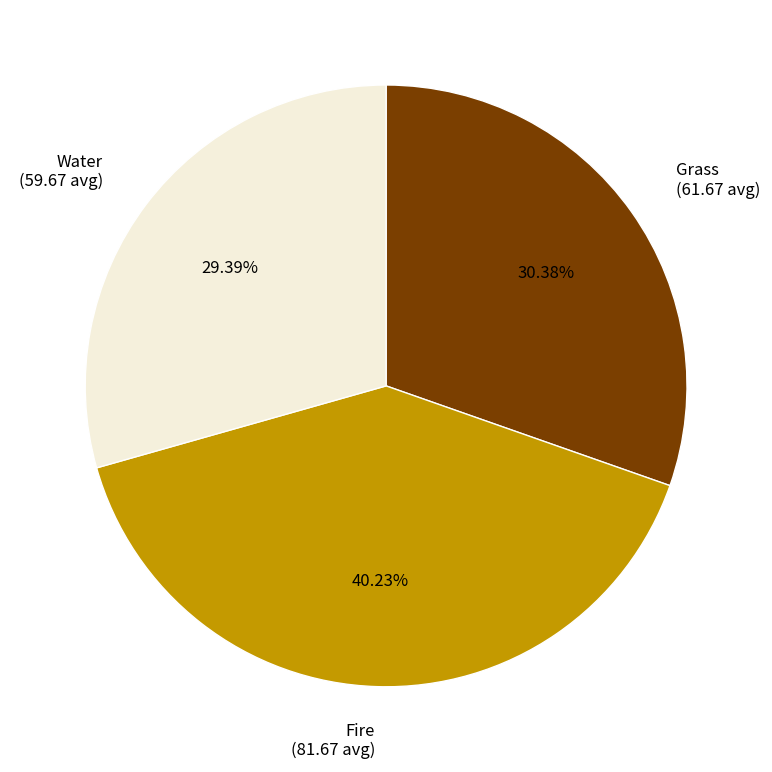

Is there a majority slice in this chart?

No